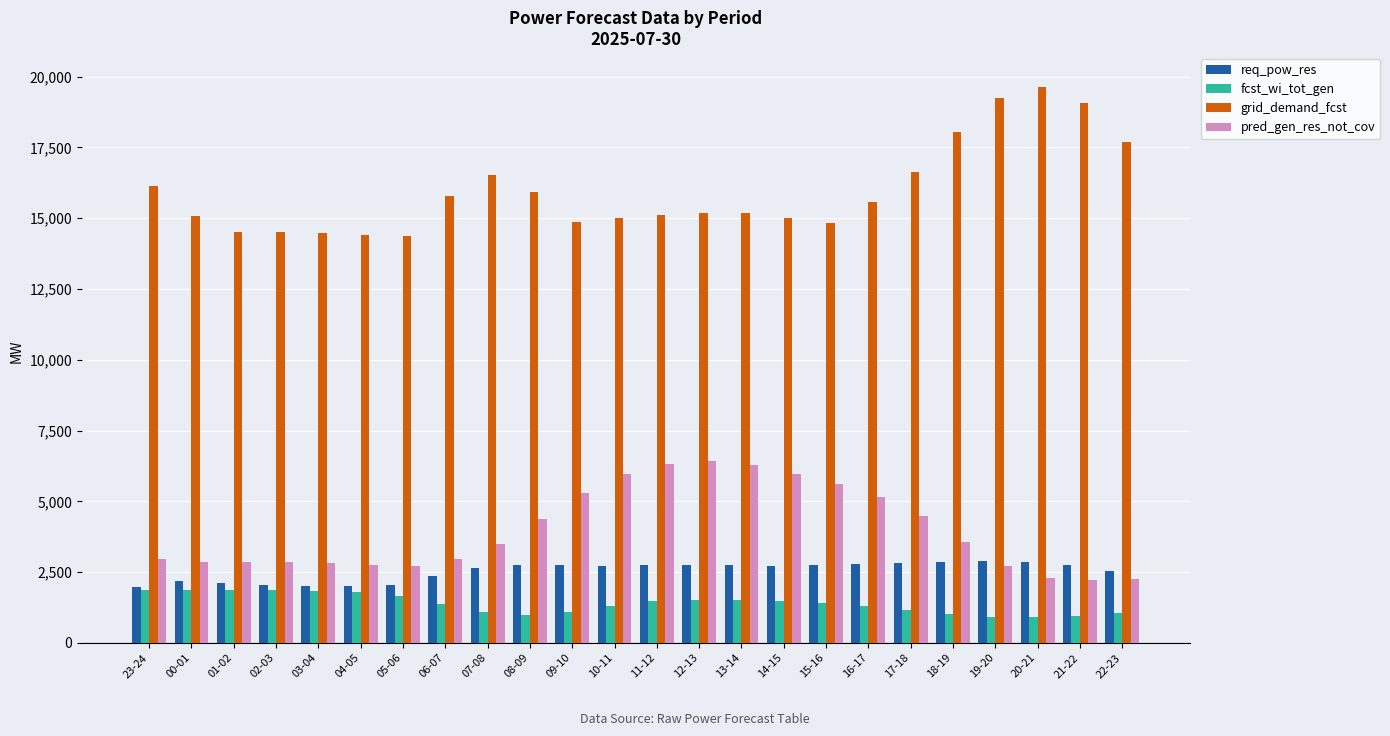

How many groups of bars are there?

24